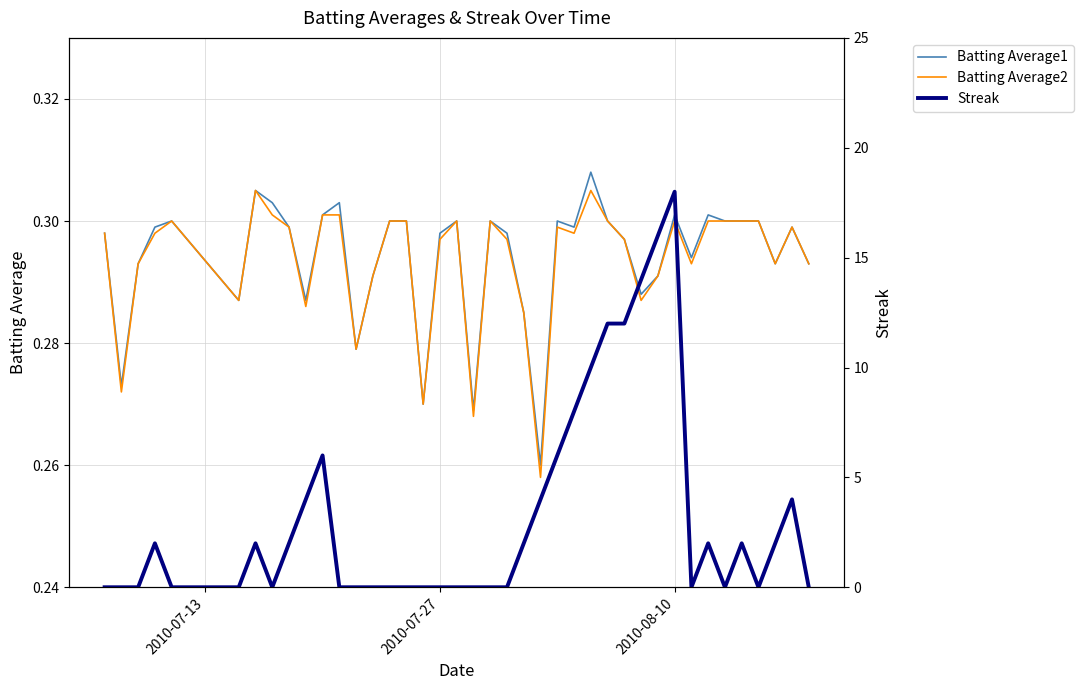

What are all the series names shown in the legend?

Batting Average1, Batting Average2, Streak